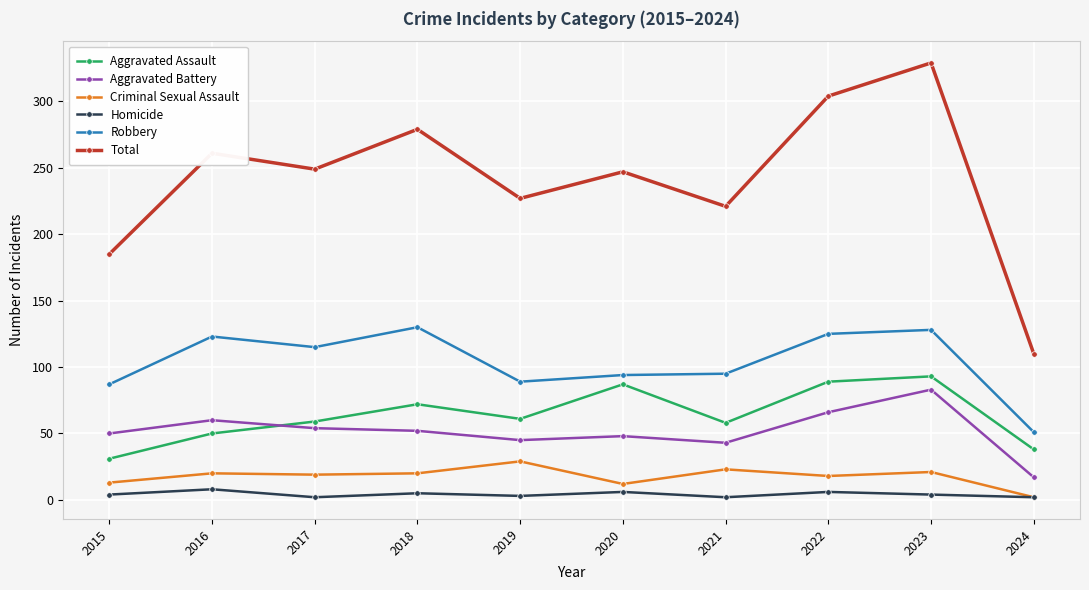

Rank the series by their maximum value, from highest to lowest.

Total, Robbery, Aggravated Assault, Aggravated Battery, Criminal Sexual Assault, Homicide